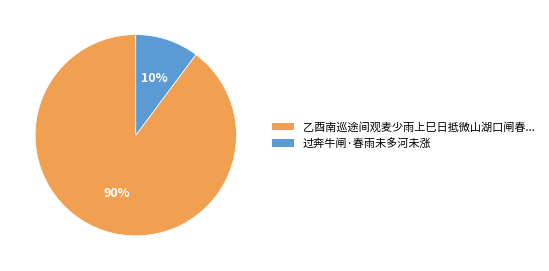

To the nearest percent, what is the difference between the largest and smallest slice percentages?

80%